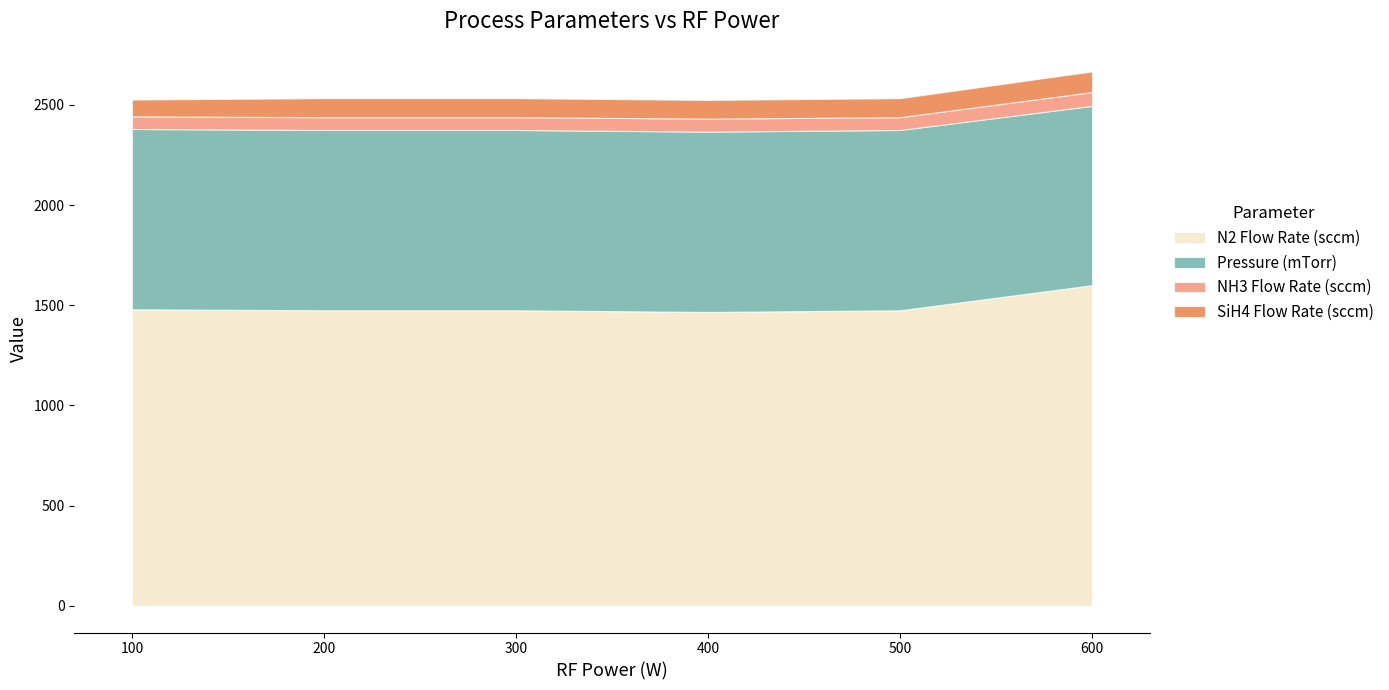

True or false: Pressure (mTorr) and NH3 Flow Rate (sccm) intersect in this chart.

False